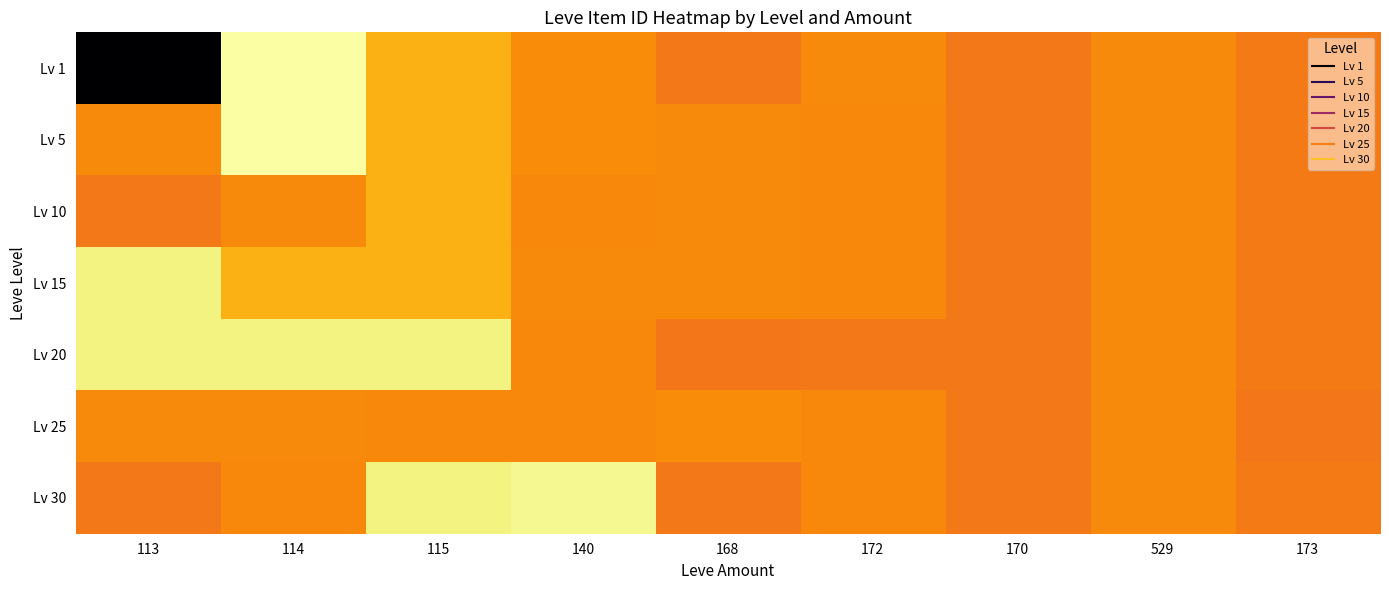

Which label corresponds to the largest value in the chart?

114